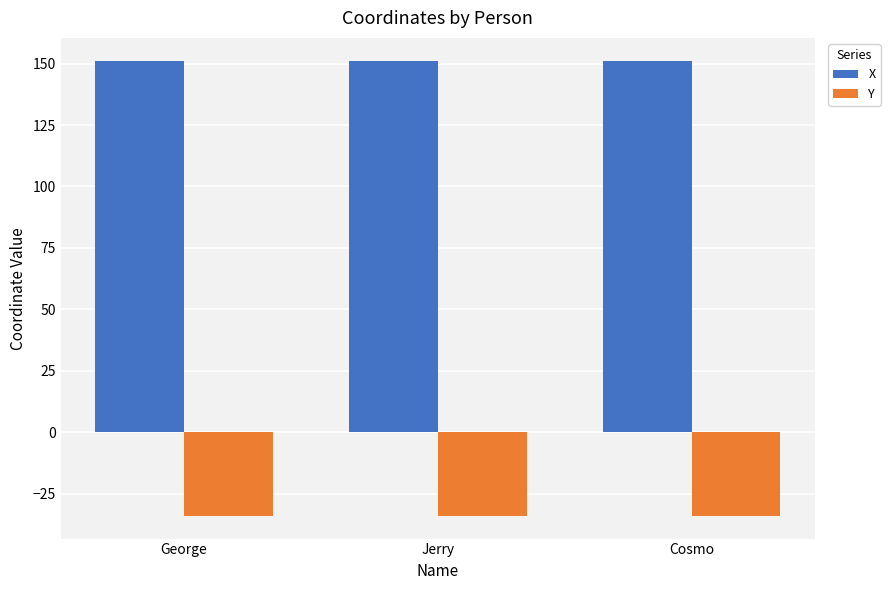

What is the spread (max minus min) of values at George?

185.1